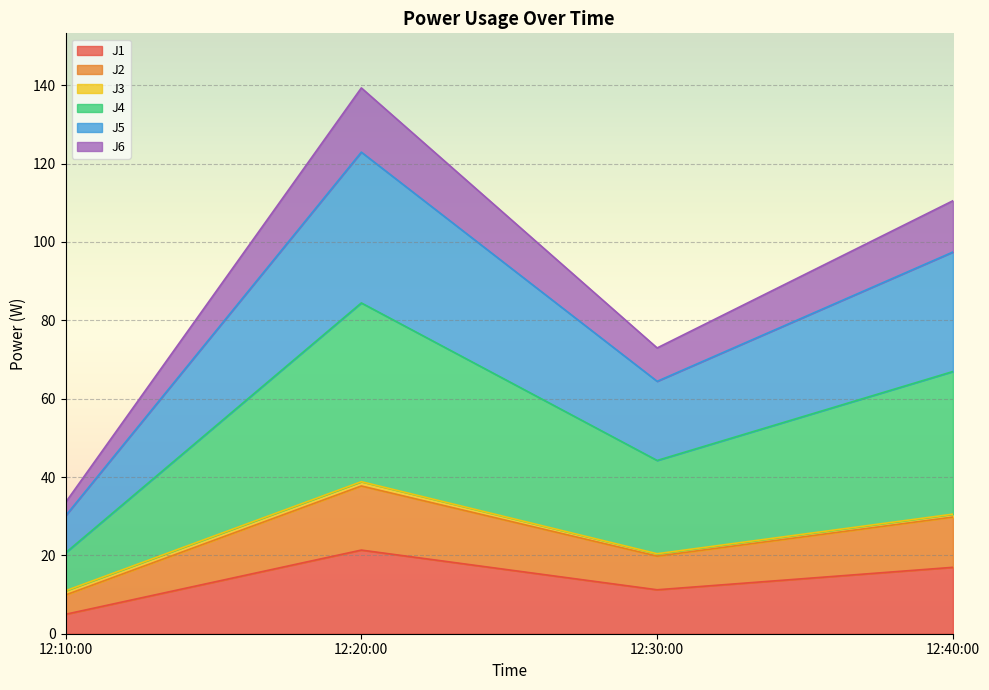

What is the minimum value for J1?

5.0